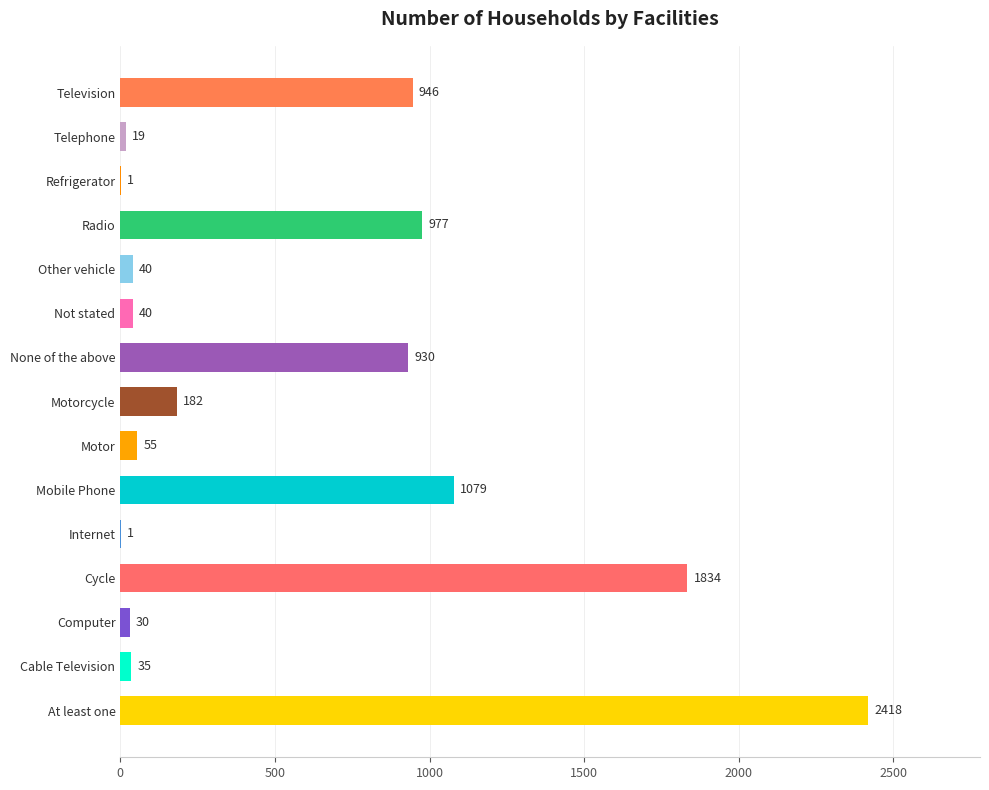

Is it true that the value at Not stated is 40?

True